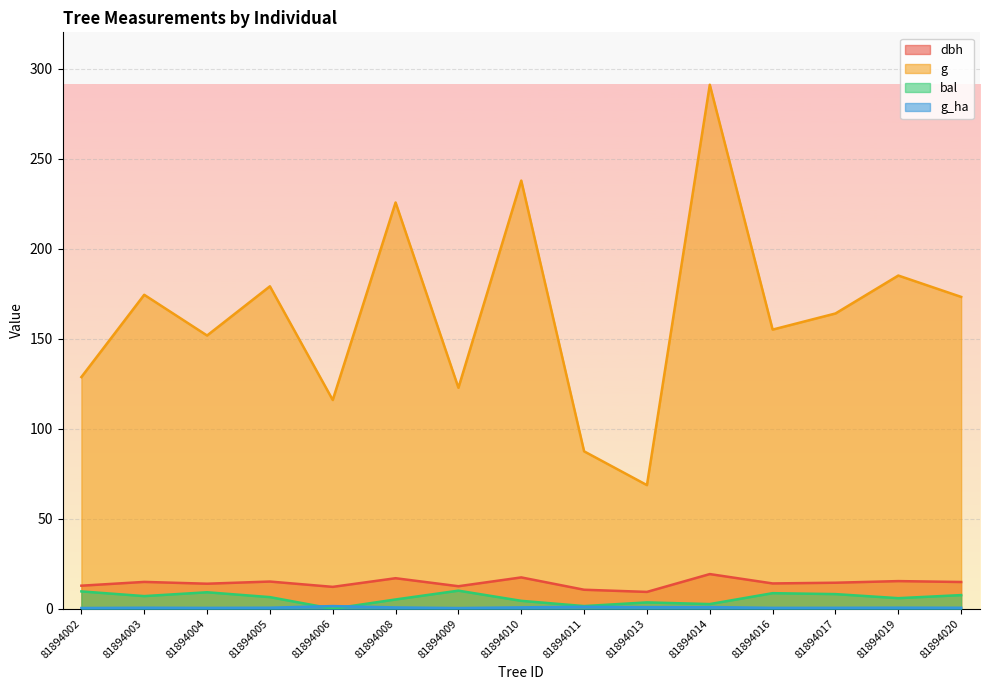

What is the difference between the maximum and minimum values in the g_ha series?

1.1